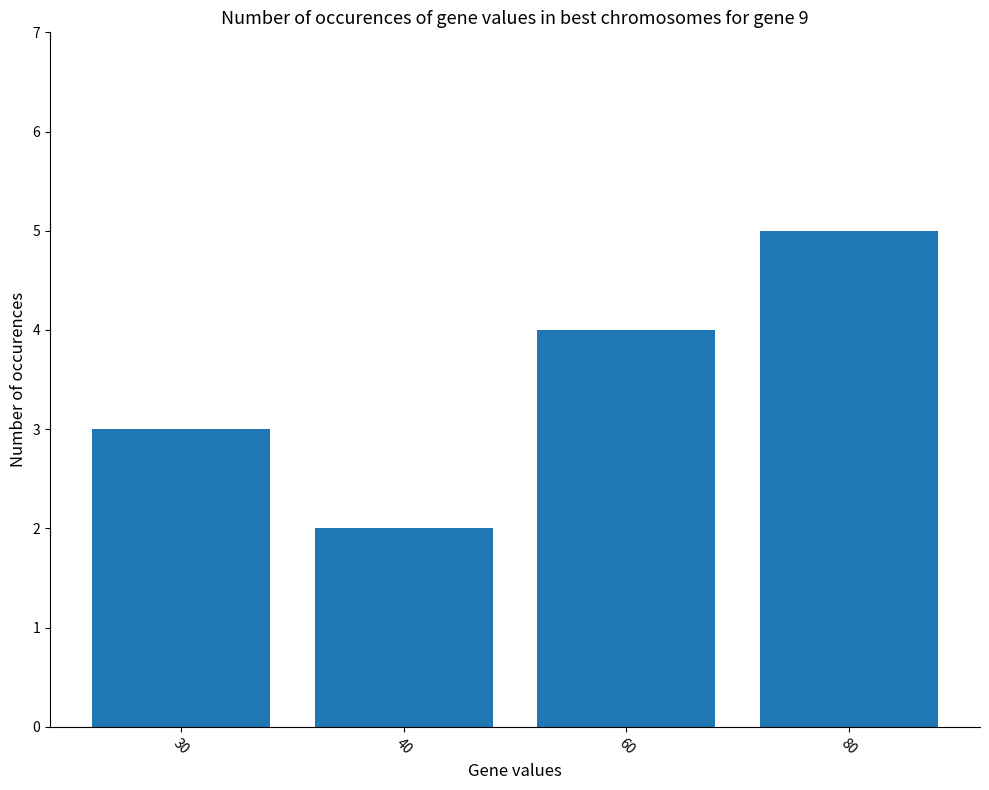

What is the average value?

4